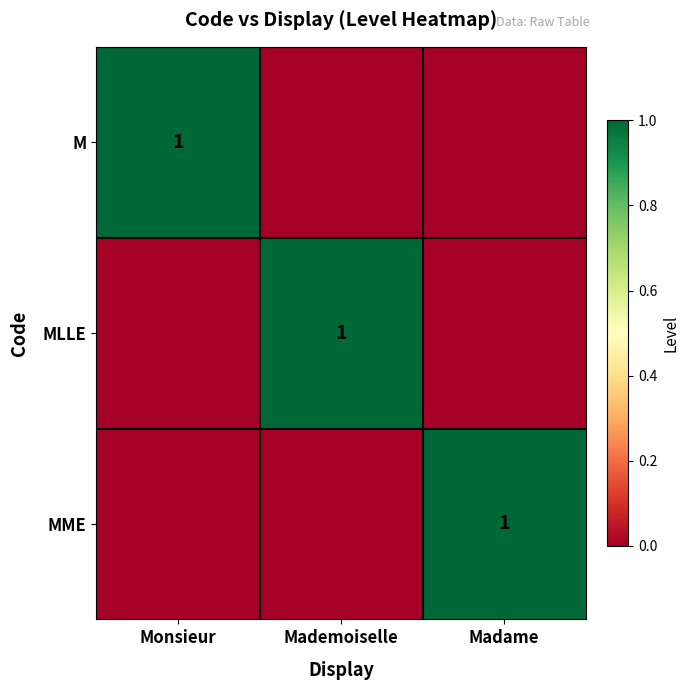

Which has a higher value, Monsieur or Mademoiselle?

Monsieur